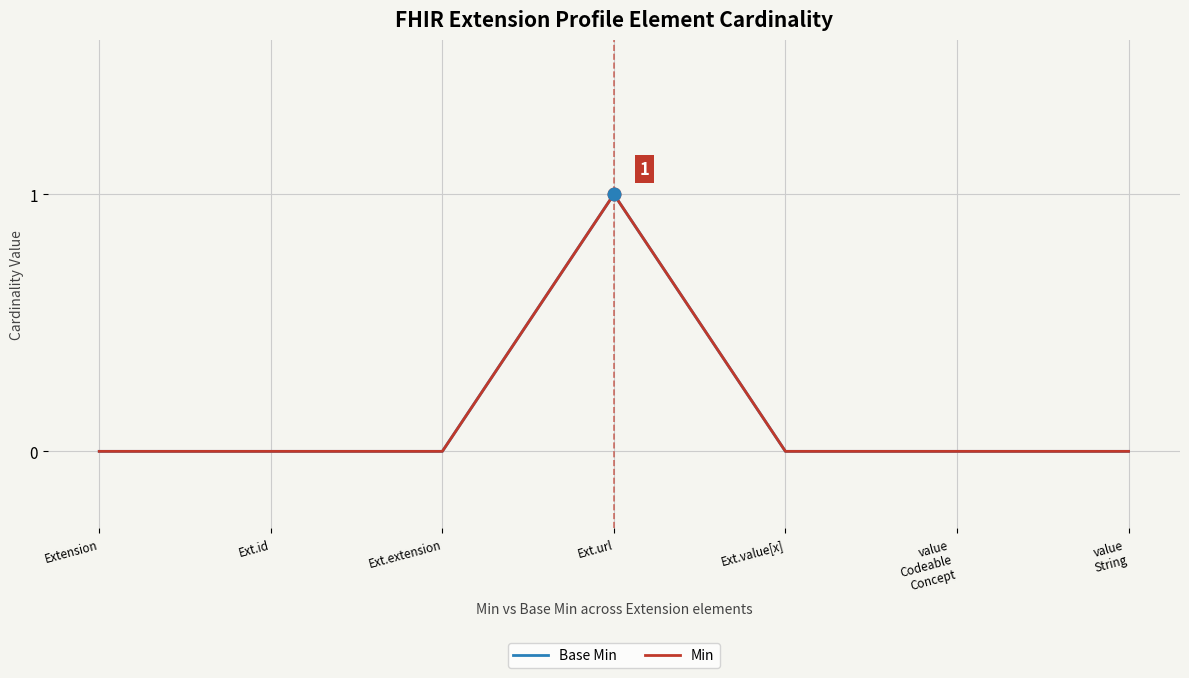

Is this an area chart (filled region under the line)?

No